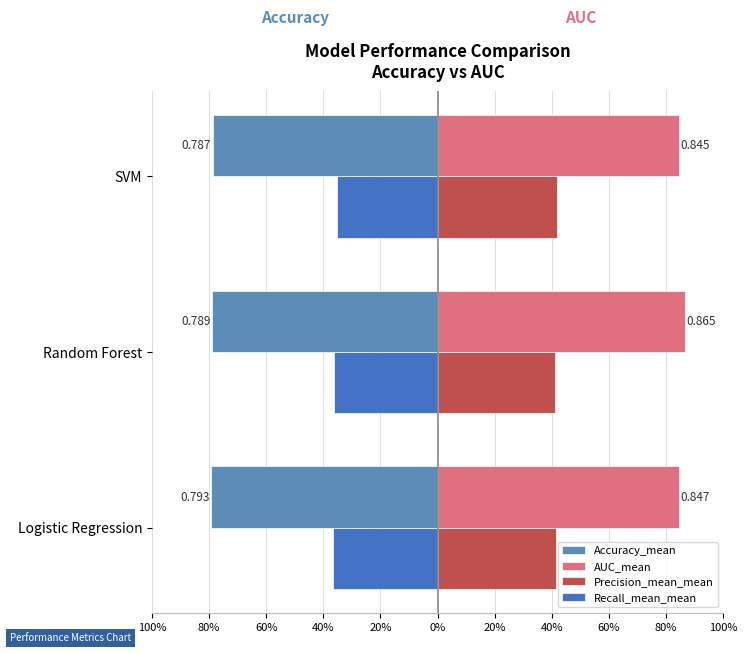

Reading right to left, transcribe all the data shown in this chart.

Accuracy_mean: -0.8	-0.8	-0.8
AUC_mean: 0.8	0.9	0.8
Precision_mean_mean: 0.4	0.4	0.4
Recall_mean_mean: -0.4	-0.4	-0.4